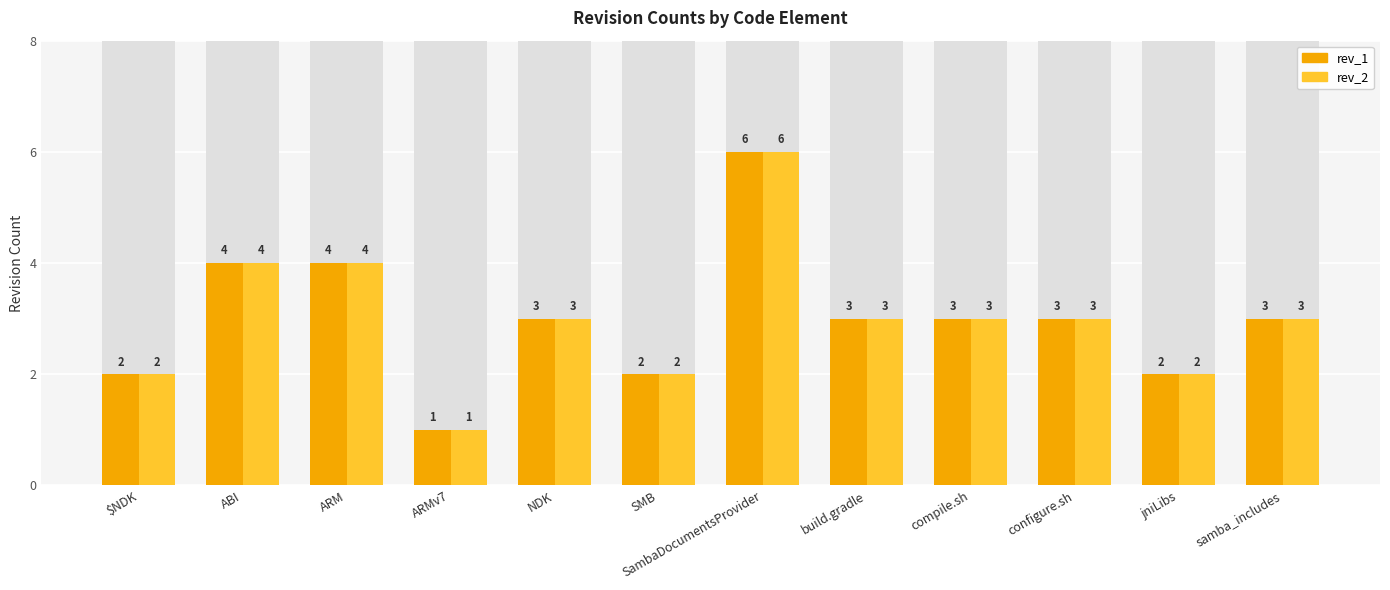

Between ARM and ARMv7, which series saw the biggest shift?

rev_1